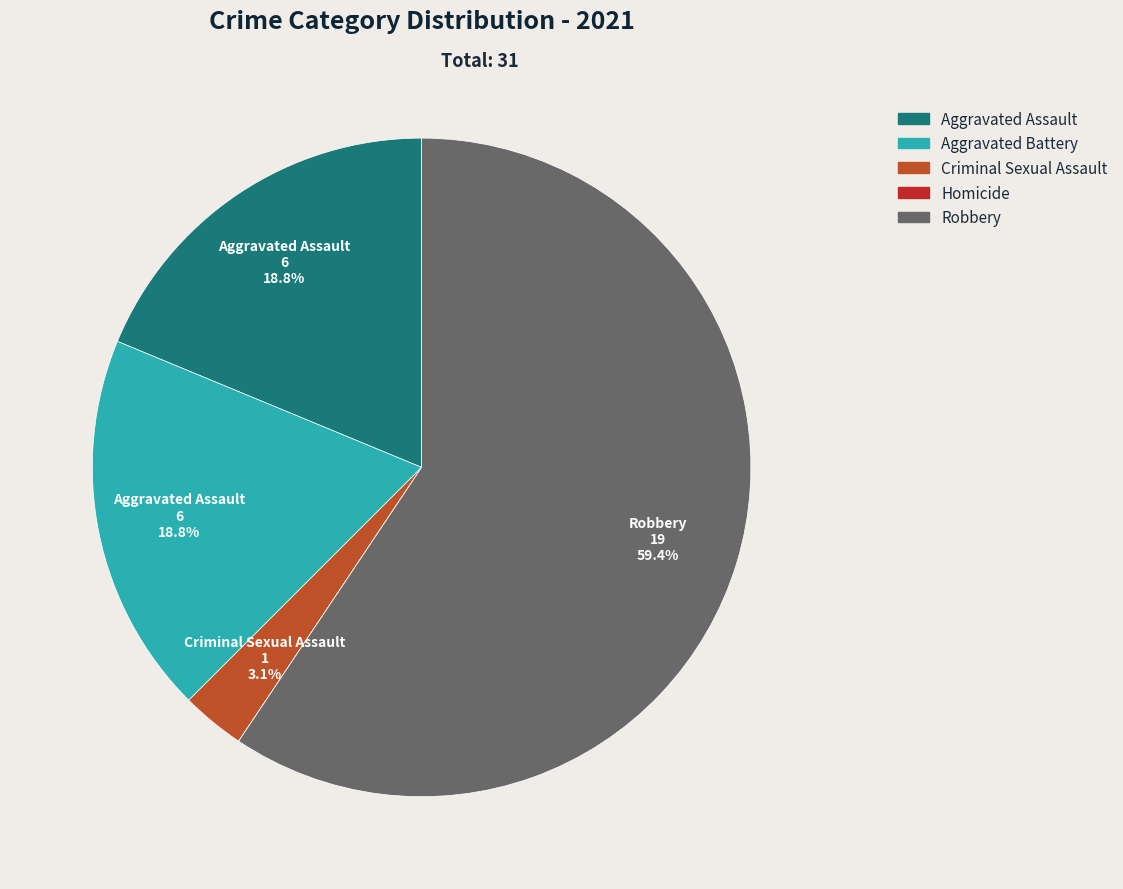

Do Robbery and Aggravated Assault together represent more than half of the pie?

Yes